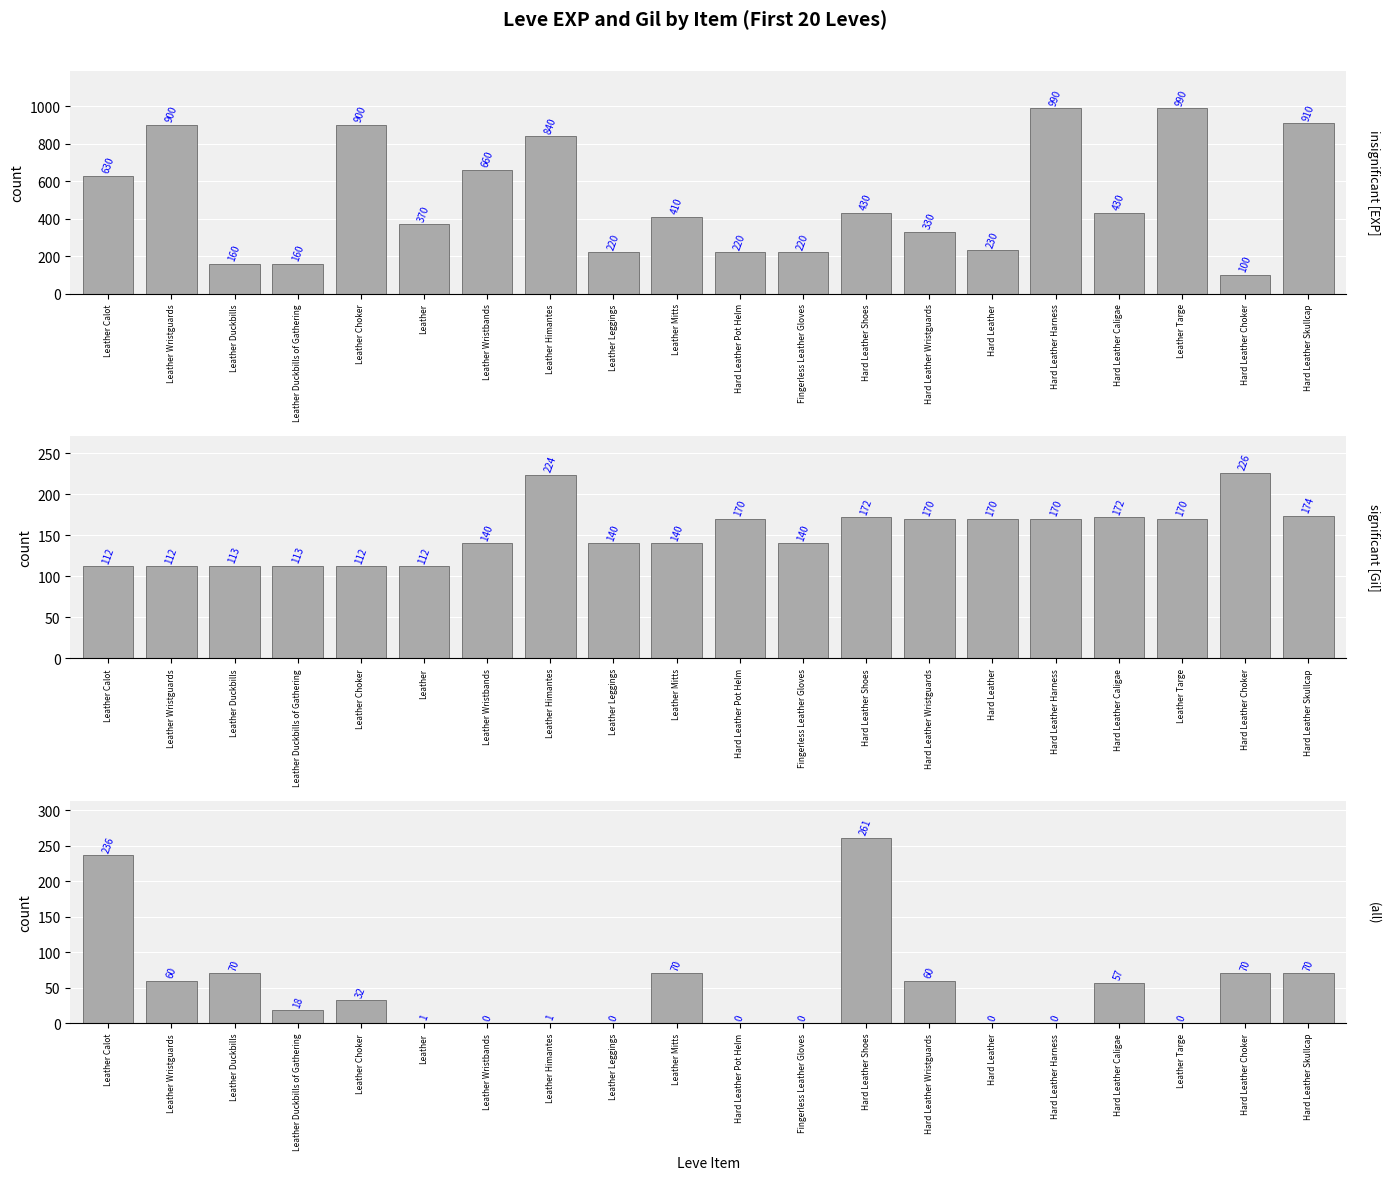

What is the difference between the maximum and minimum values in the Leve Gil series?

114